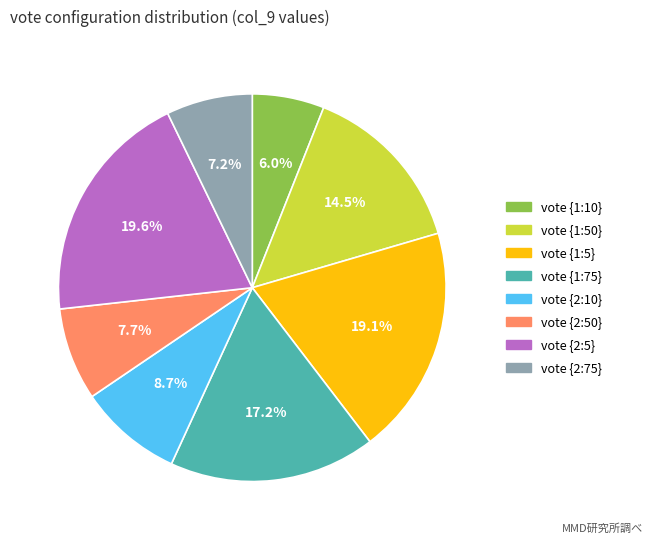

Does vote {1:10} represent more than half of the total?

No